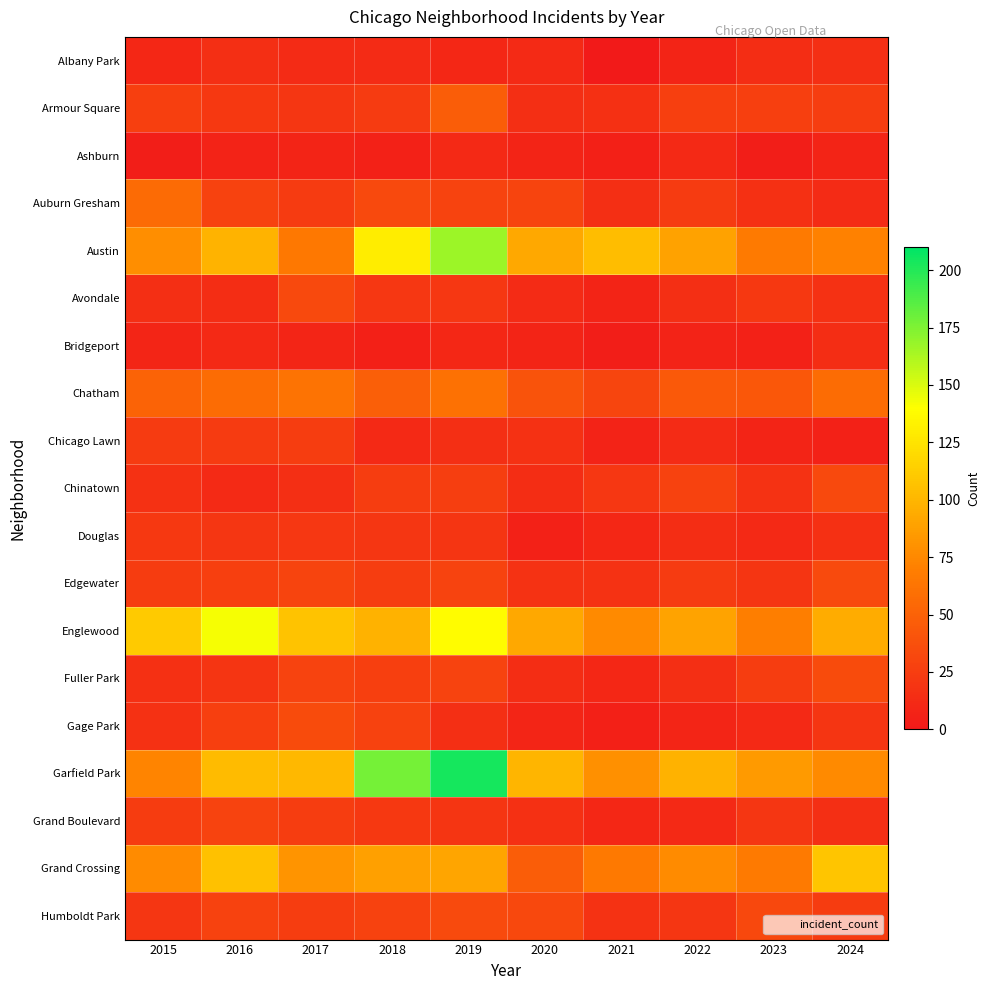

Reading left to right, extract all data points from this chart.

Albany Park: 2015=10	2016=15	2017=13	2018=13	2019=10	2020=12	2021=1	2022=8	2023=14	2024=15
Armour Square: 2015=27	2016=22	2017=20	2018=23	2019=47	2020=15	2021=16	2022=27	2023=27	2024=25
Ashburn: 2015=4	2016=7	2017=8	2018=6	2019=11	2020=8	2021=5	2022=11	2023=4	2024=8
Auburn Gresham: 2015=56	2016=28	2017=23	2018=33	2019=29	2020=30	2021=15	2022=23	2023=16	2024=13
Austin: 2015=78	2016=99	2017=65	2018=130	2019=167	2020=92	2021=104	2022=89	2023=67	2024=71
Avondale: 2015=15	2016=14	2017=33	2018=21	2019=21	2020=13	2021=8	2022=15	2023=22	2024=17
Bridgeport: 2015=9	2016=11	2017=9	2018=5	2019=10	2020=8	2021=4	2022=7	2023=6	2024=14
Chatham: 2015=51	2016=57	2017=62	2018=48	2019=60	2020=40	2021=31	2022=44	2023=43	2024=57
Chicago Lawn: 2015=23	2016=23	2017=25	2018=11	2019=15	2020=17	2021=7	2022=13	2023=8	2024=6
Chinatown: 2015=17	2016=12	2017=15	2018=25	2019=26	2020=14	2021=21	2022=28	2023=18	2024=33
Douglas: 2015=22	2016=20	2017=21	2018=20	2019=19	2020=6	2021=10	2022=14	2023=11	2024=16
Edgewater: 2015=24	2016=27	2017=30	2018=25	2019=29	2020=18	2021=18	2022=23	2023=19	2024=34
Englewood: 2015=111	2016=142	2017=107	2018=98	2019=138	2020=92	2021=76	2022=90	2023=69	2024=95
Fuller Park: 2015=16	2016=19	2017=29	2018=27	2019=29	2020=14	2021=10	2022=15	2023=25	2024=35
Gage Park: 2015=17	2016=27	2017=35	2018=28	2019=15	2020=9	2021=5	2022=9	2023=11	2024=19
Garfield Park: 2015=73	2016=103	2017=101	2018=178	2019=204	2020=100	2021=79	2022=98	2023=85	2024=76
Grand Boulevard: 2015=24	2016=29	2017=25	2018=22	2019=19	2020=16	2021=10	2022=11	2023=20	2024=15
Grand Crossing: 2015=77	2016=106	2017=82	2018=88	2019=91	2020=47	2021=66	2022=77	2023=67	2024=109
Humboldt Park: 2015=20	2016=28	2017=25	2018=28	2019=34	2020=32	2021=18	2022=20	2023=32	2024=24